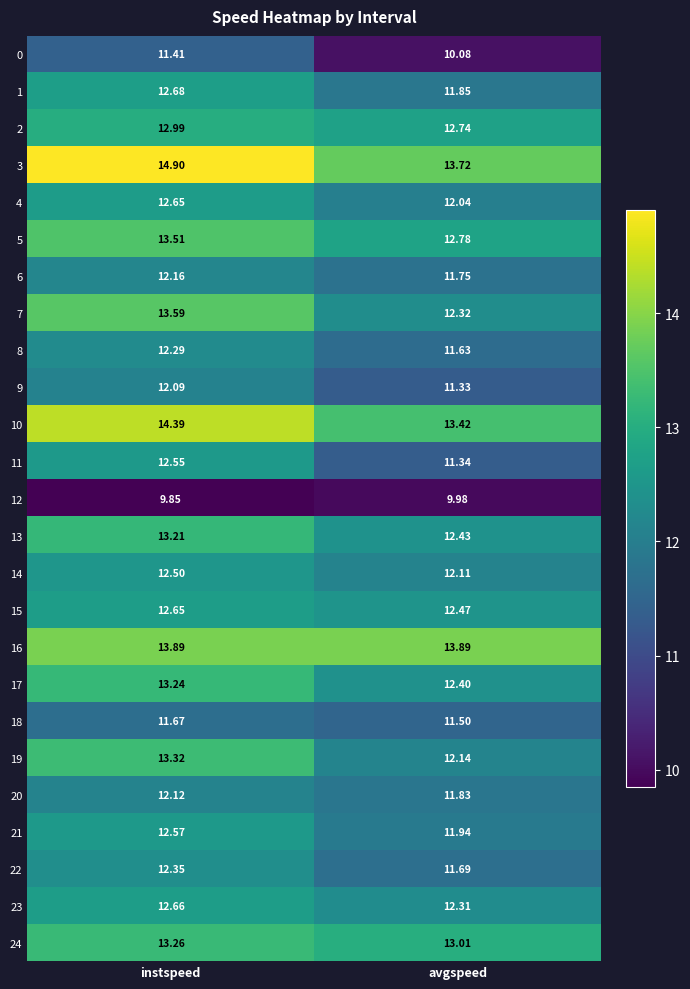

Where is 7 nearest to the value 12?

avgspeed